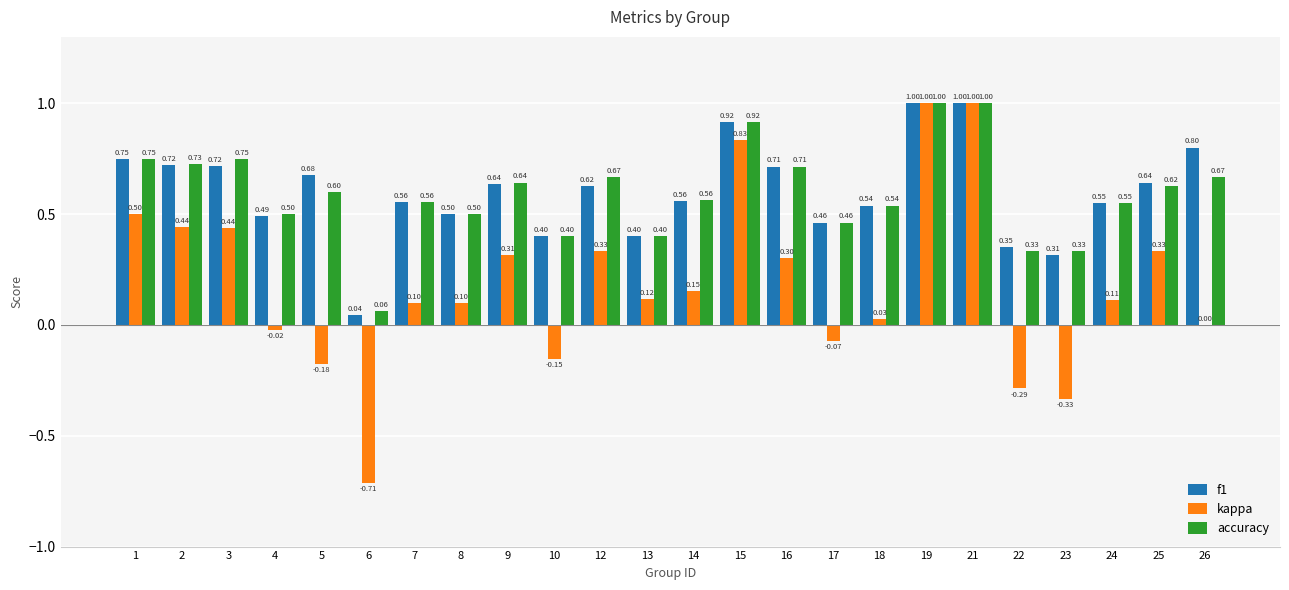

Which series has the largest total across all categories?

f1